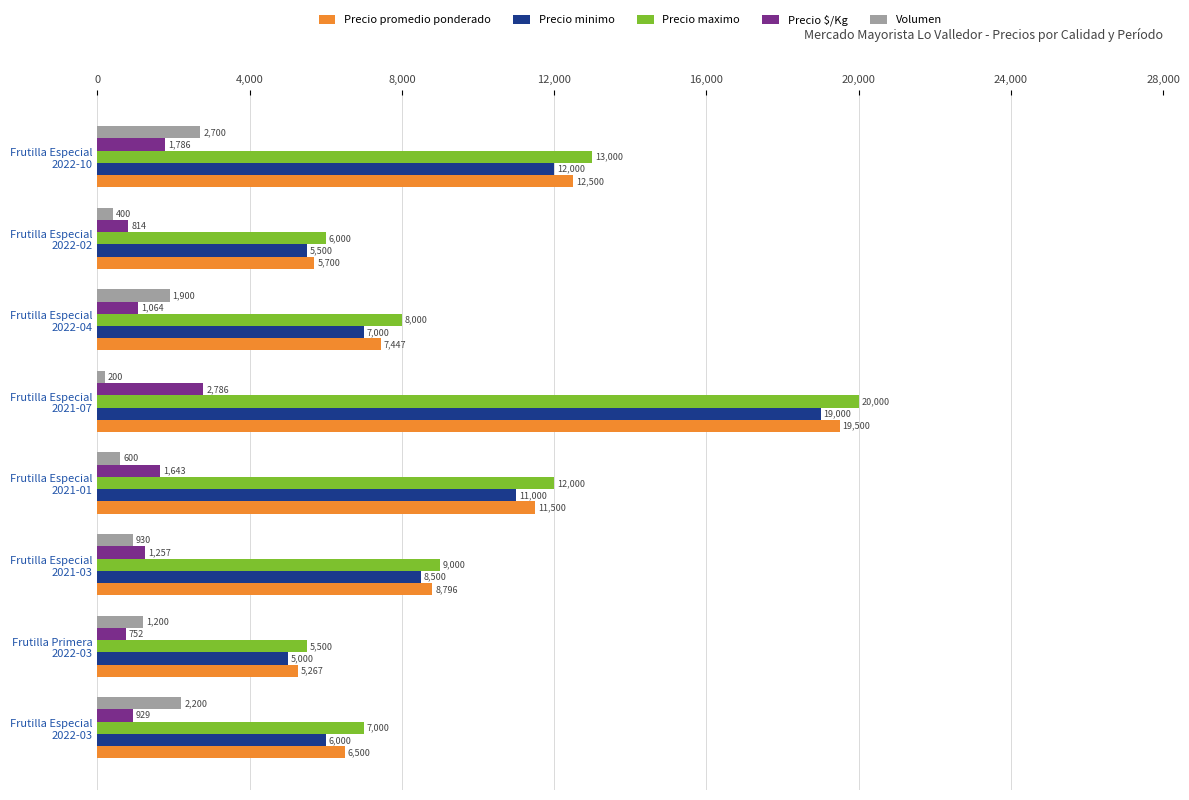

Which series has the largest total across all categories?

Precio maximo